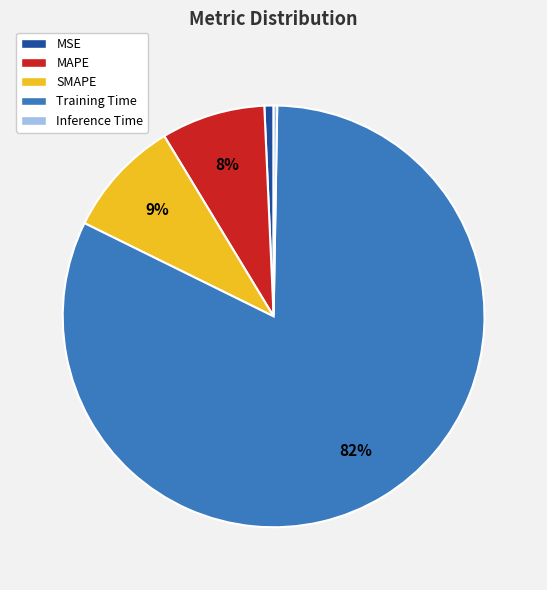

Which slice is the largest?

Training Time